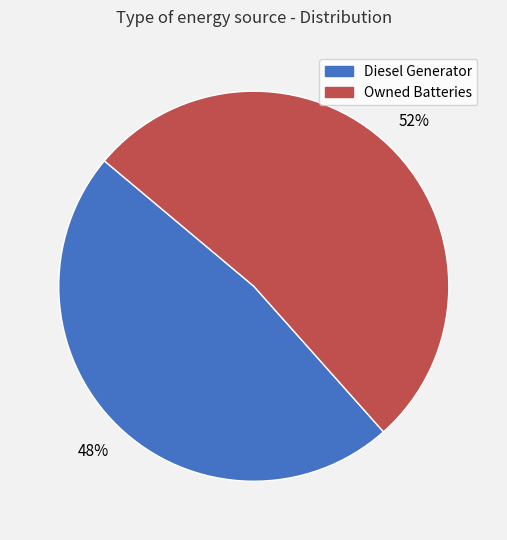

True or false: Owned Batteries accounts for 90% of the total.

False